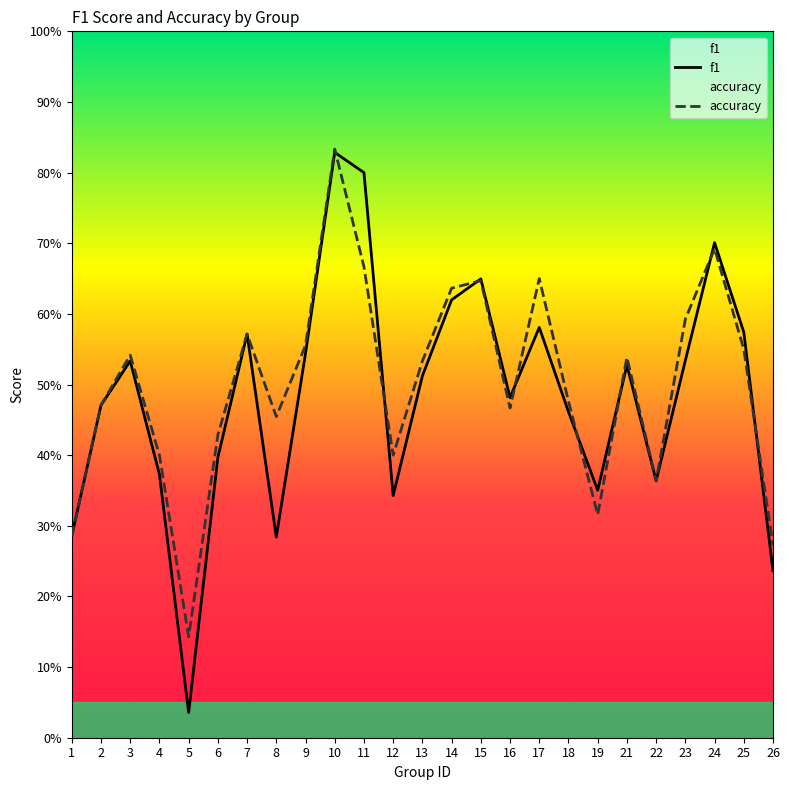

List the series in order of their peak value, lowest first.

f1, accuracy